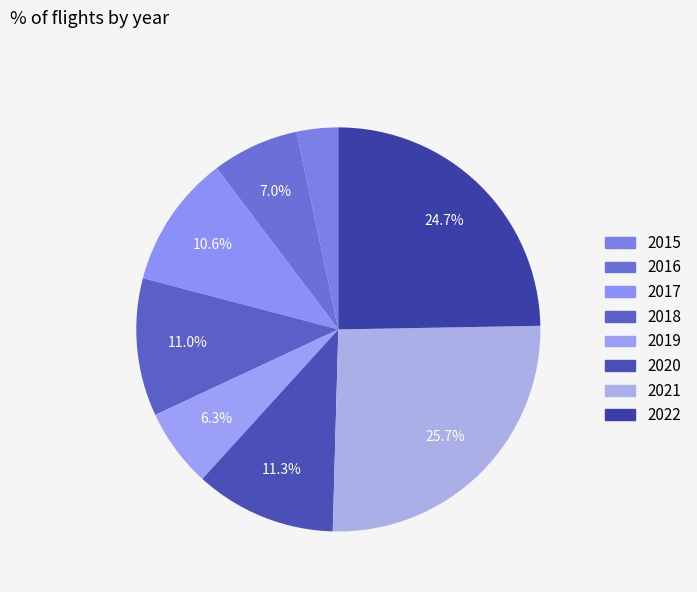

To the nearest percent, what is the average slice percentage?

12%